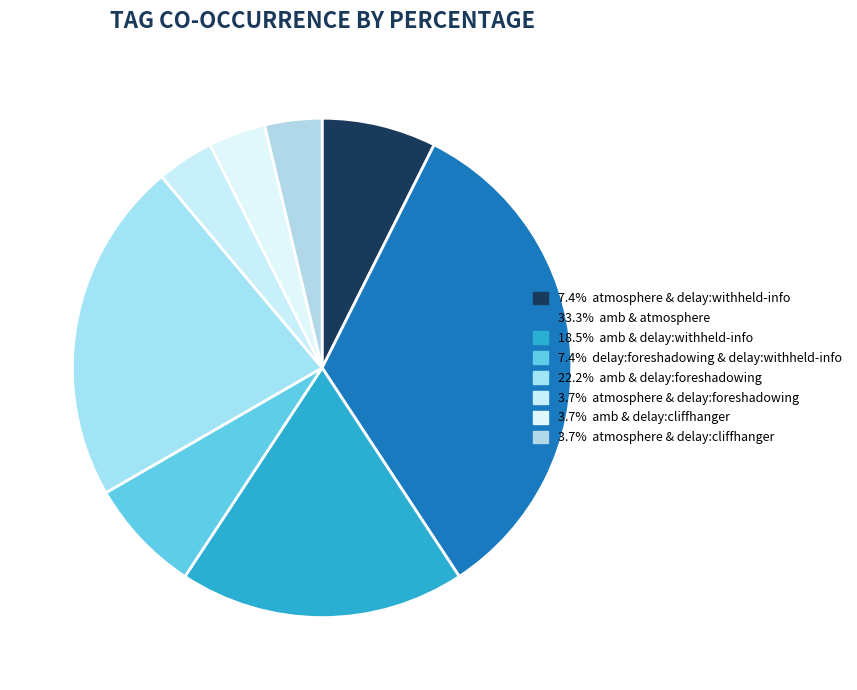

How many slices are in this pie chart?

8